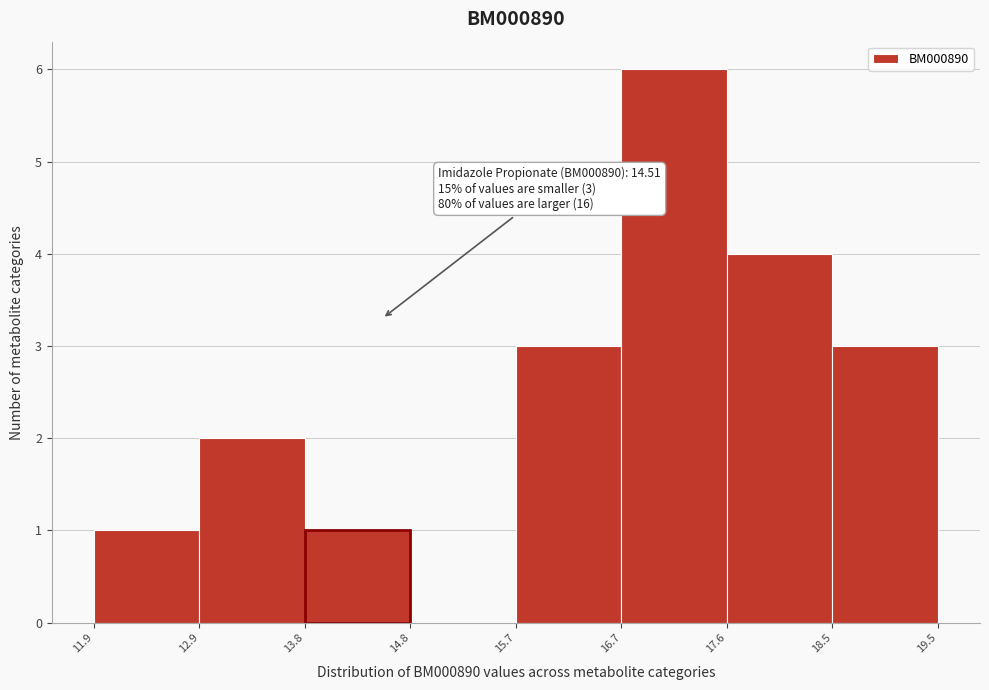

Which range on the x-axis has the tallest bar?

16.7 to 17.6